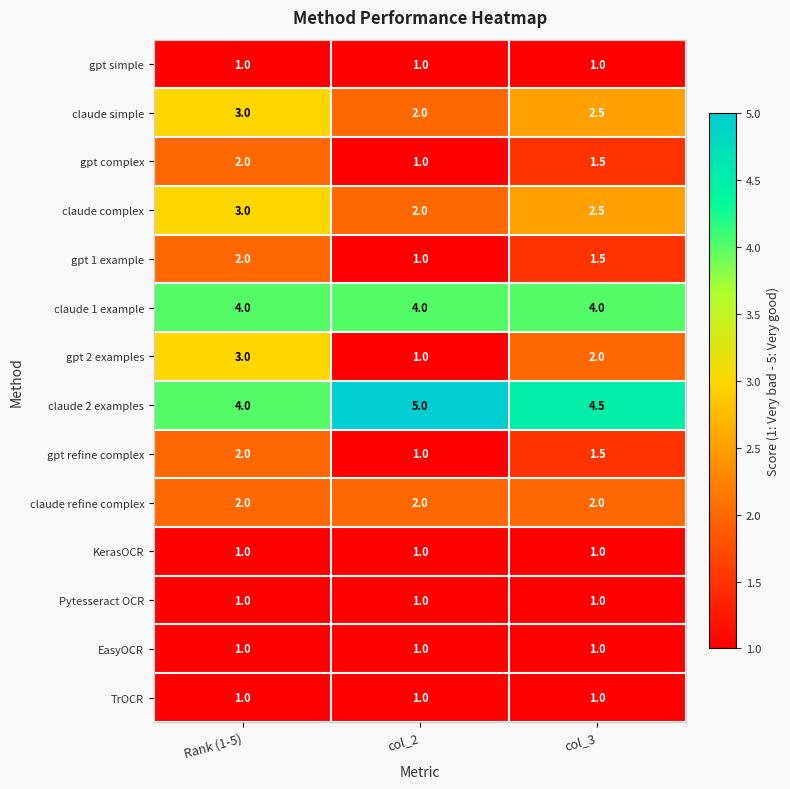

Which series changed the most between Rank (1-5) and col_3?

gpt 2 examples